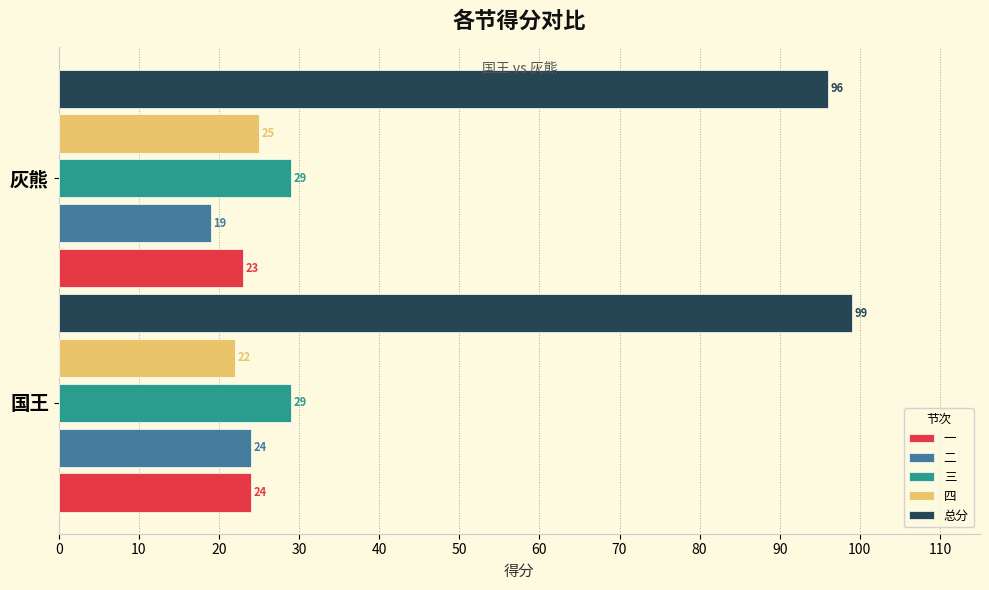

What are all the series names shown in the legend?

一, 二, 三, 四, 总分